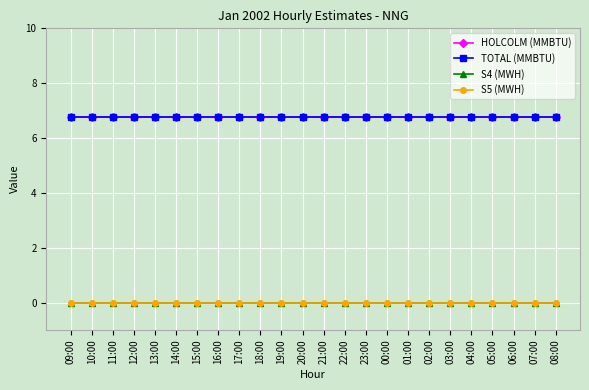

Does the chart have visible grid lines?

Yes